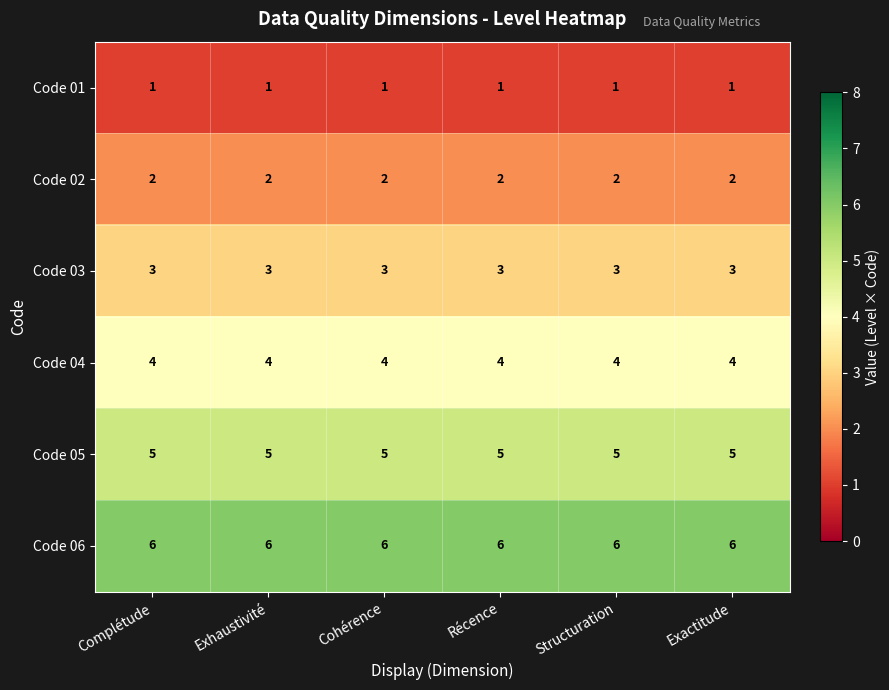

What is the maximum value for Code 04?

4